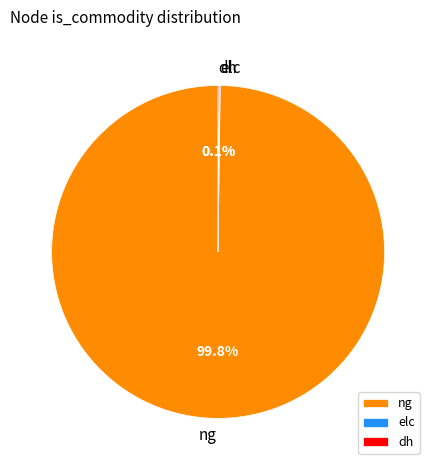

Which slice is the largest?

ng